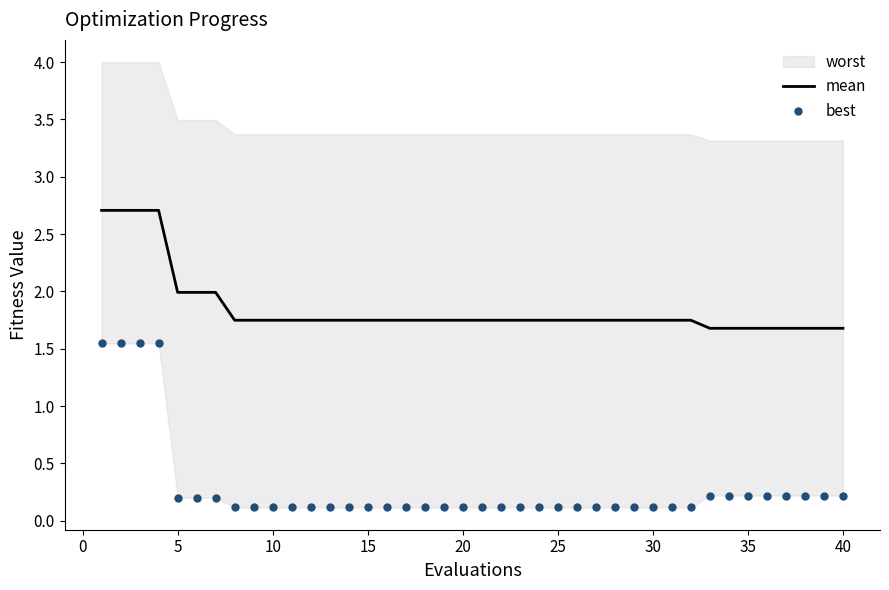

What is the lowest value of the best series?

0.1